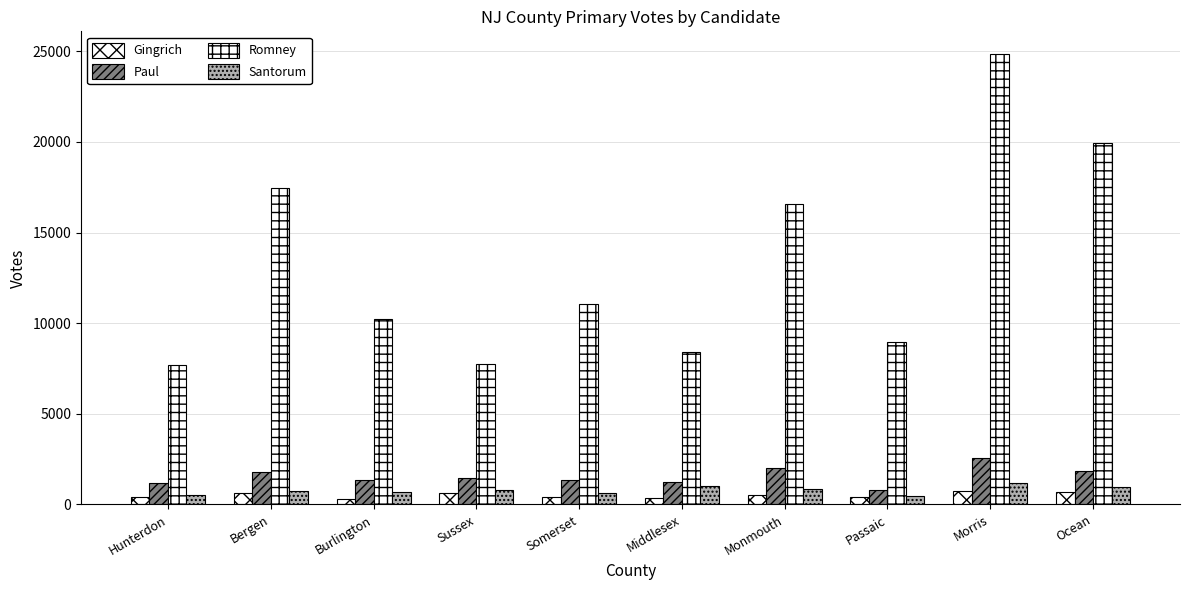

Which series has the largest total across all categories?

Romney